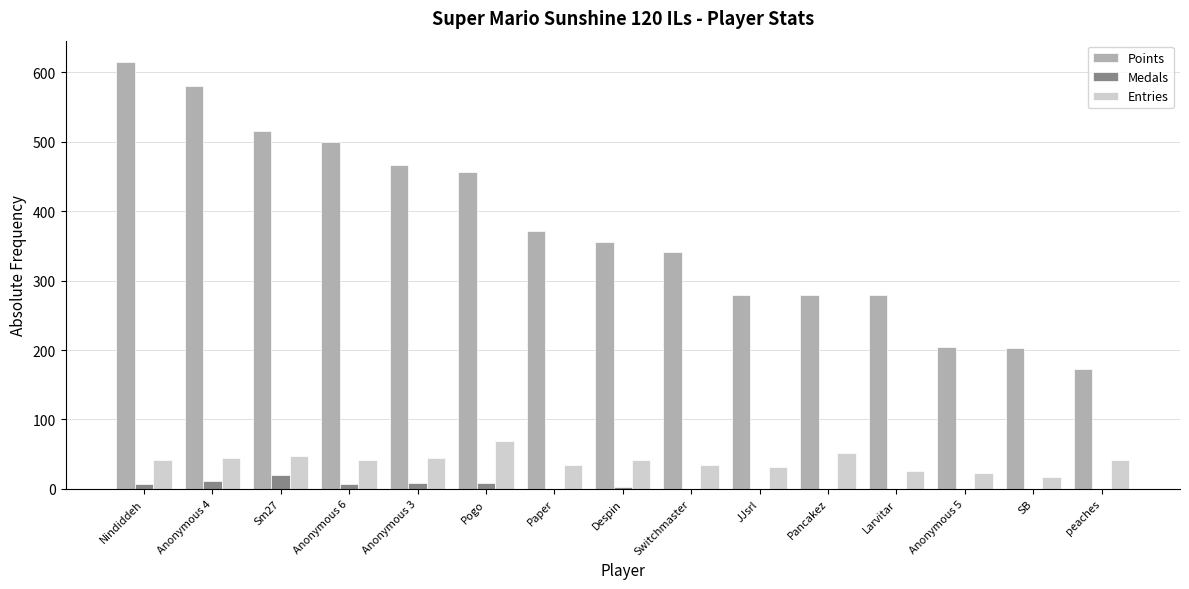

How many values in the Medals series exceed 0?

7